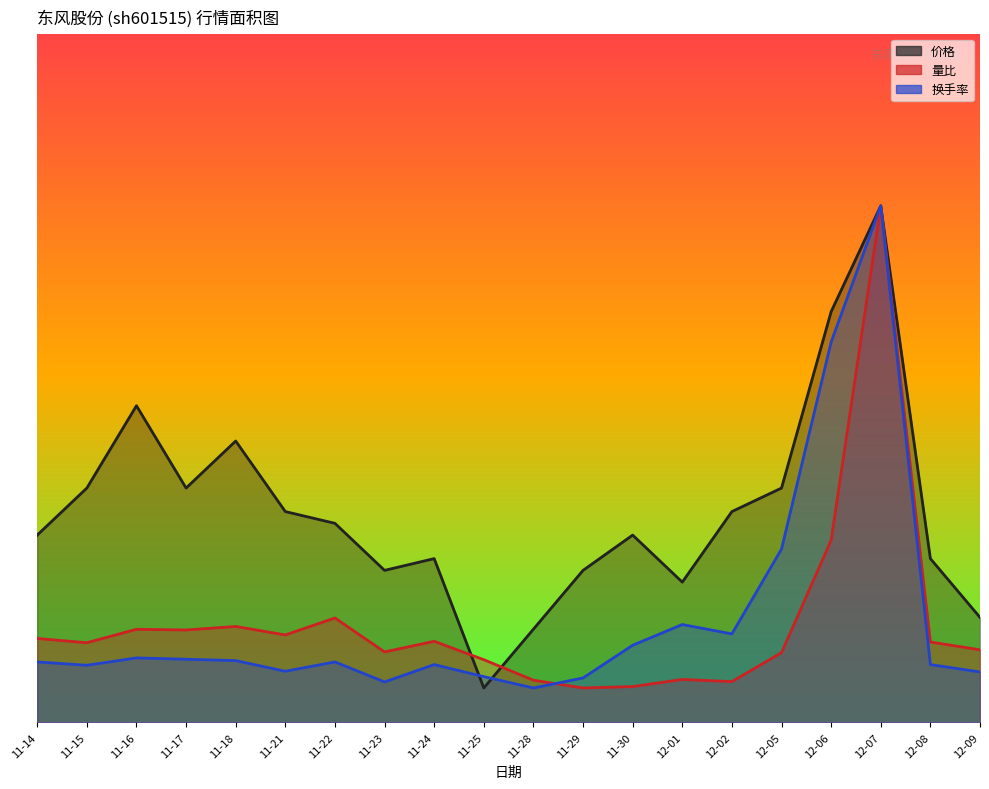

Where is 量比 nearest to the value 4?

12-06